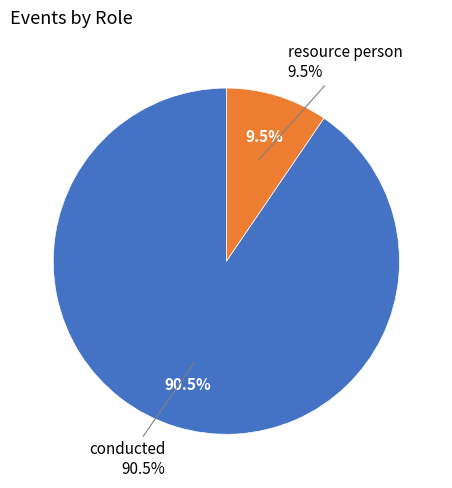

What is the largest slice in the pie chart?

conducted